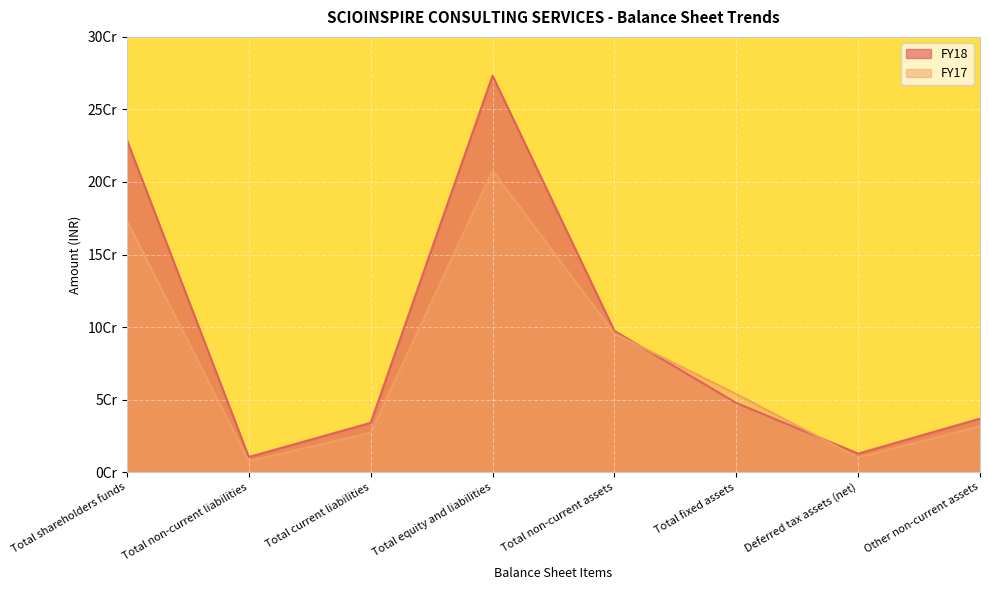

What are all the series names shown in the legend?

FY18, FY17